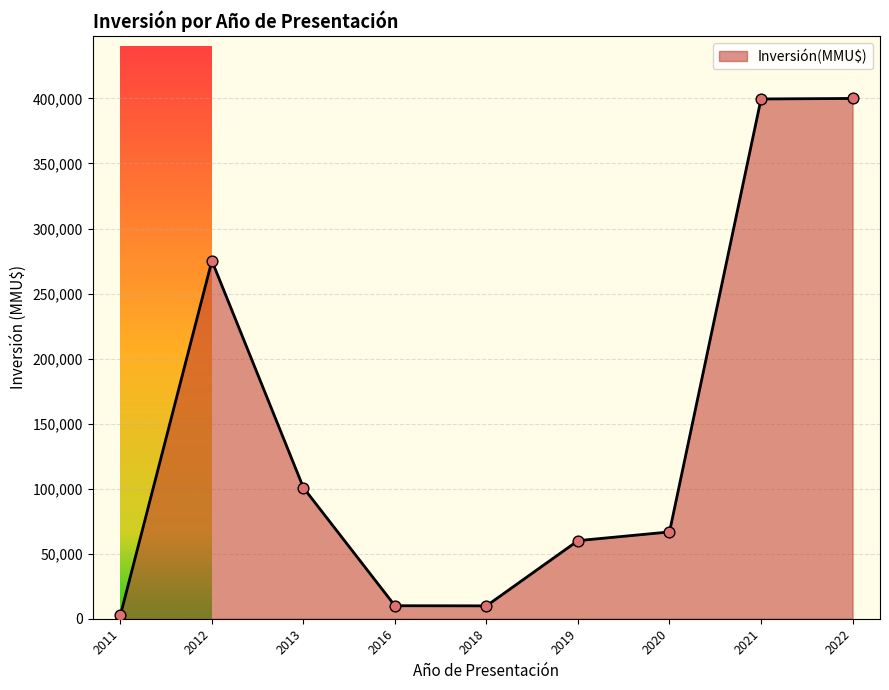

What is the maximum value shown in the chart?

400000